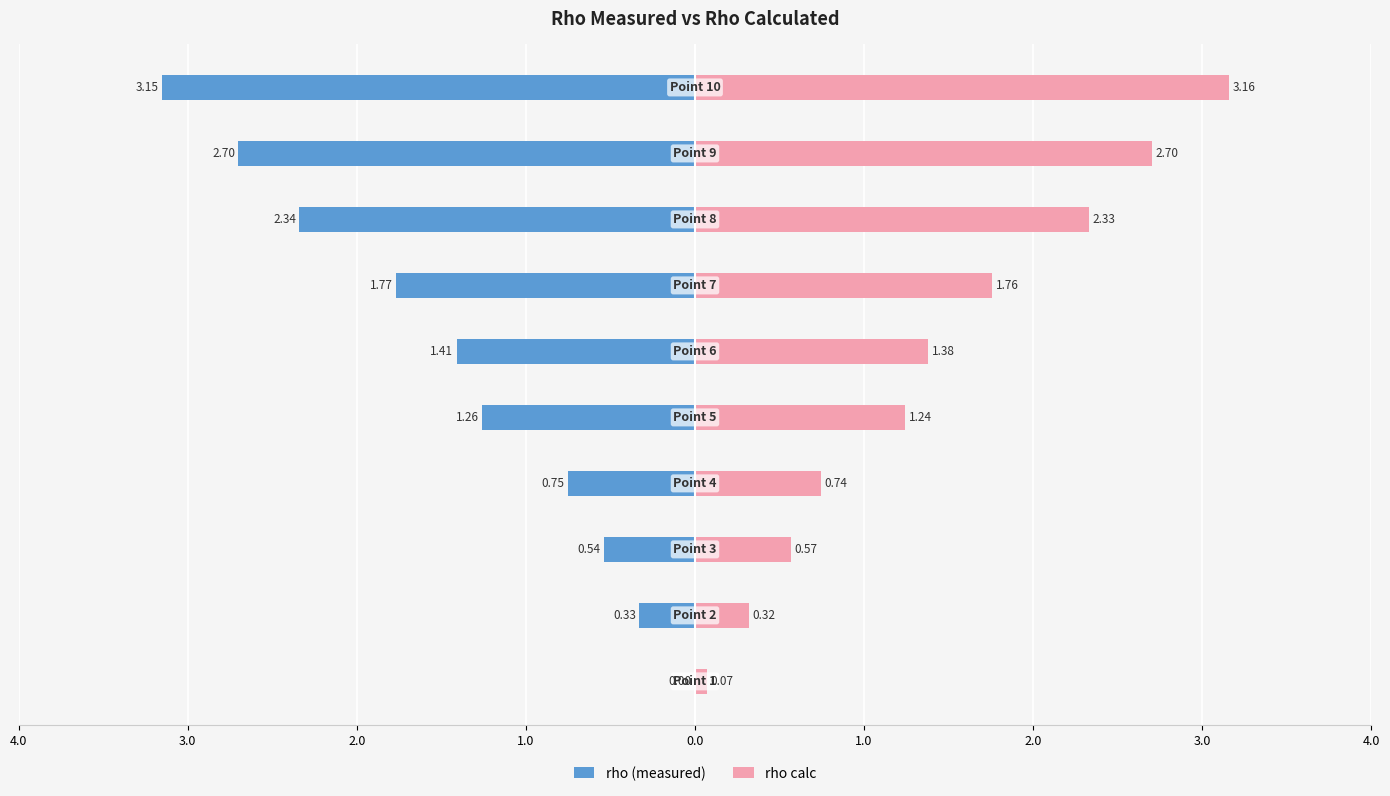

Is it true that rho calc equals 2.3 at 3.0?

True